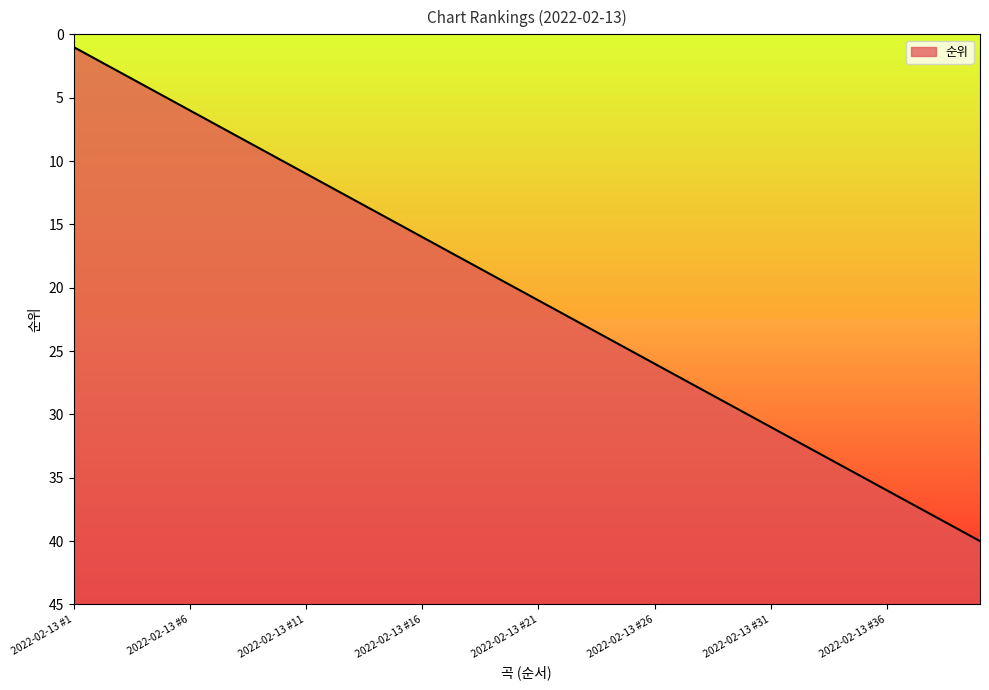

True or false: the data shows 32 at 2022-02-13 #32.

True